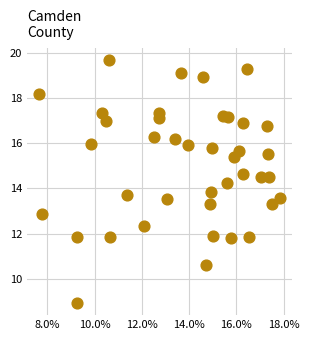

What is the range of X values (max minus min)?

10.2